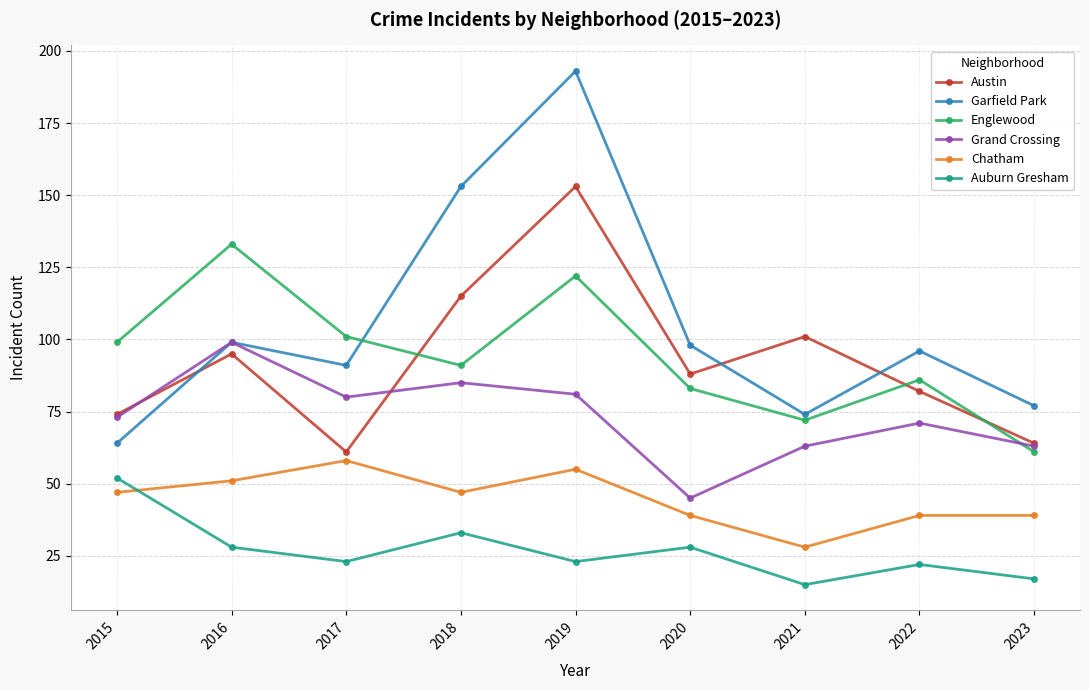

Count the number of data series in this chart.

6